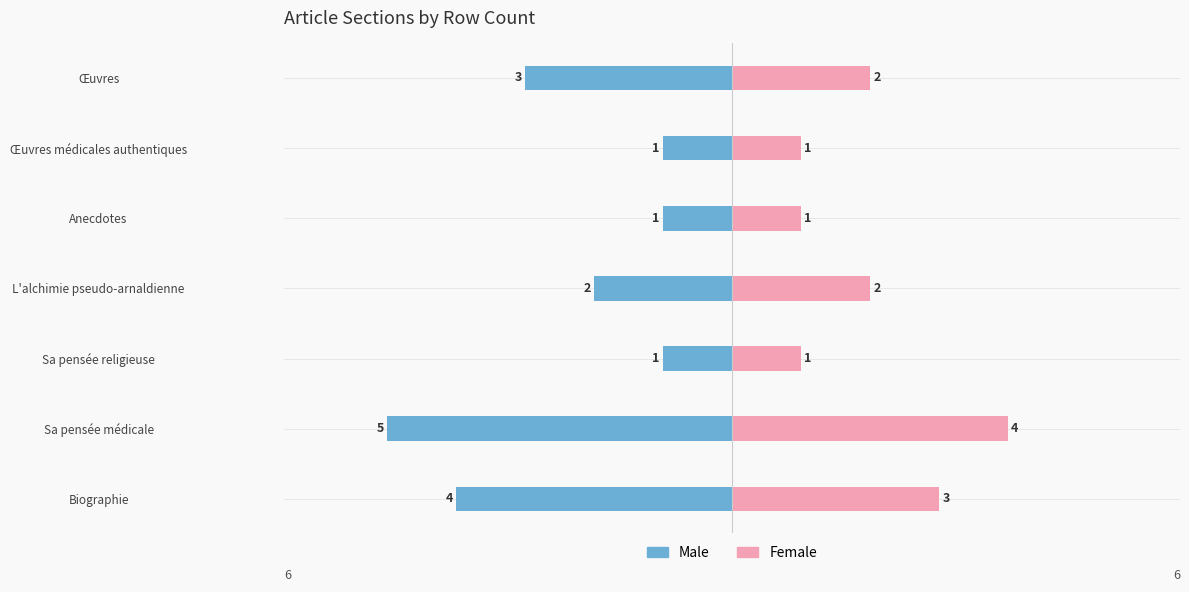

Where does the Male series first go above -2?

Sa pensée religieuse